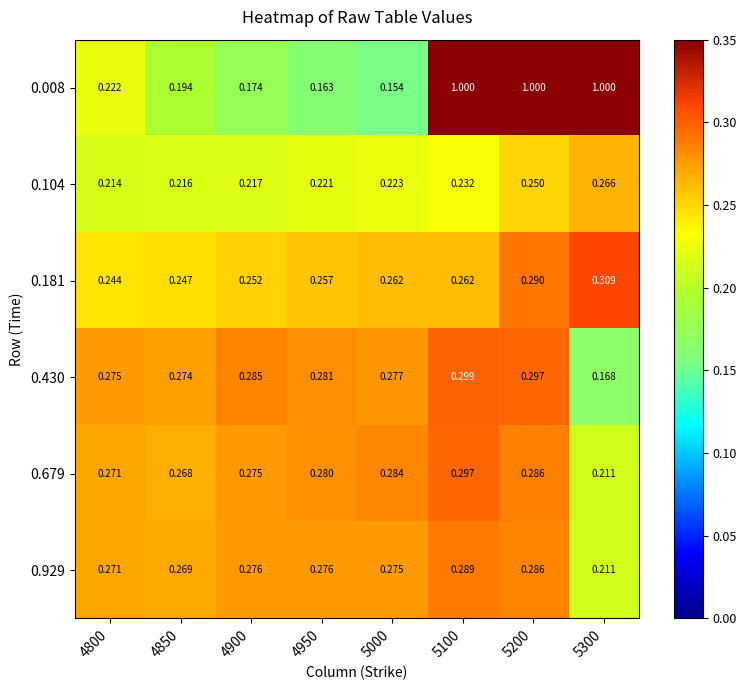

Is the value of 0.181 at 5100 greater than the value of 0.430 at 5200?

No